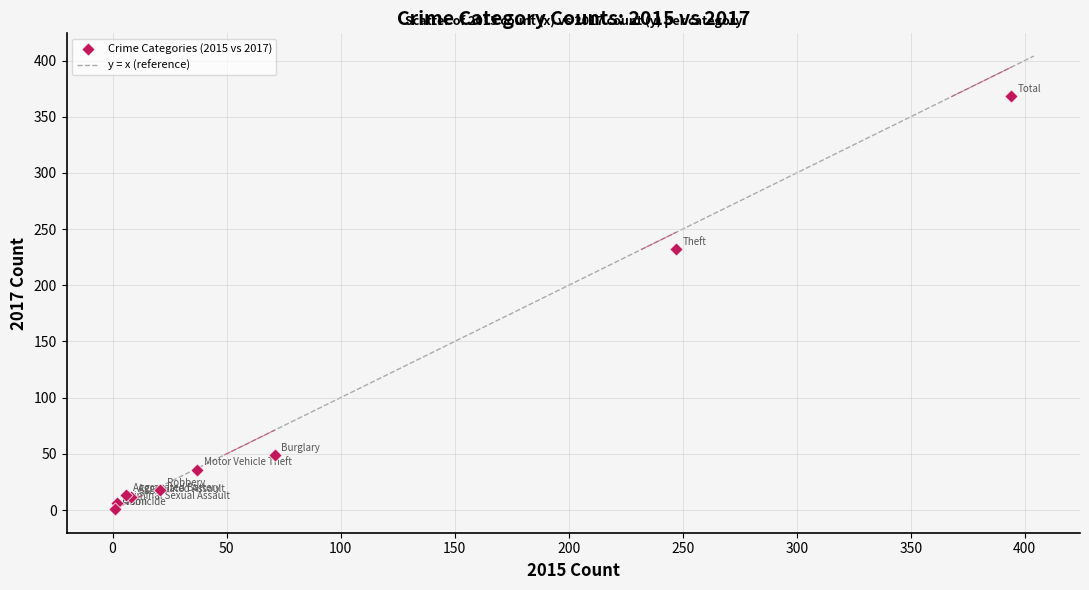

What Y value in the scatter plot is closest to 184?

232